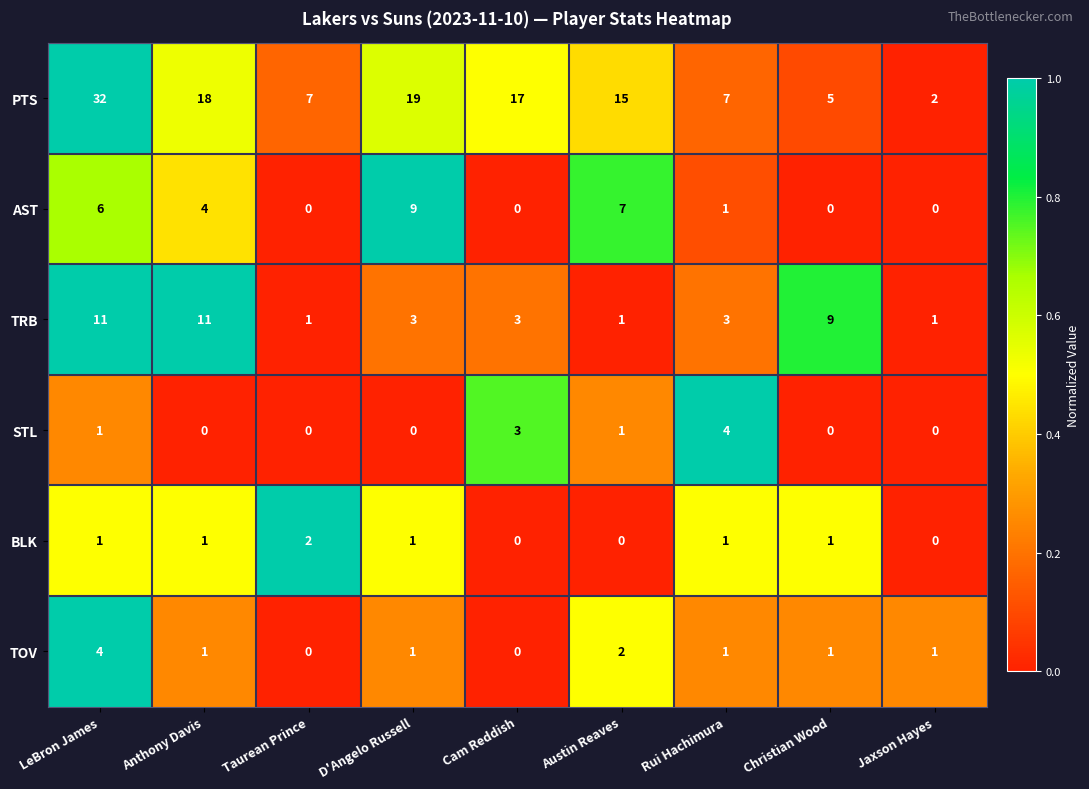

At how many categories does at least one series exceed 0?

9